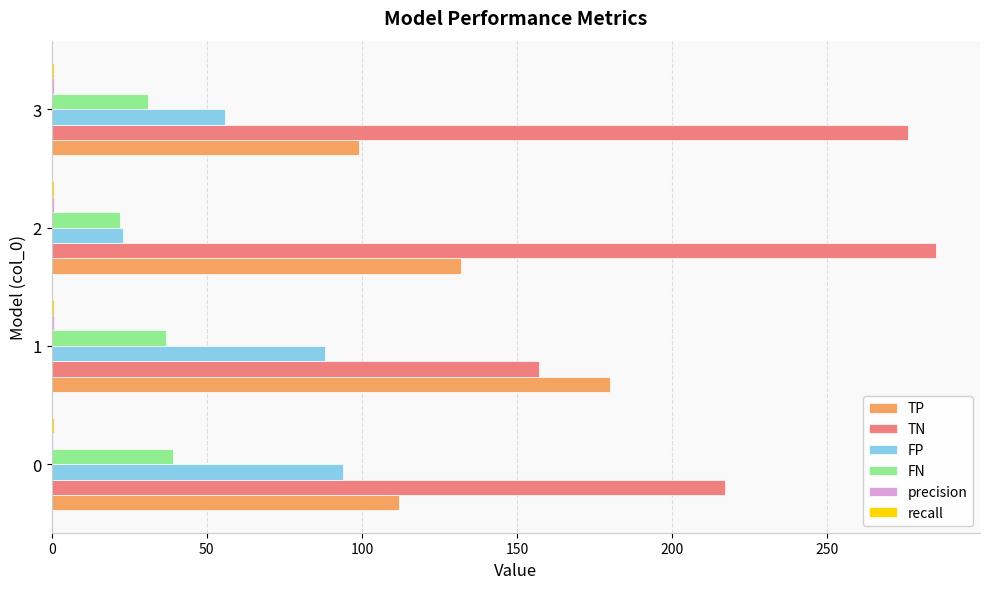

What is the sum of all FP values?

261.0